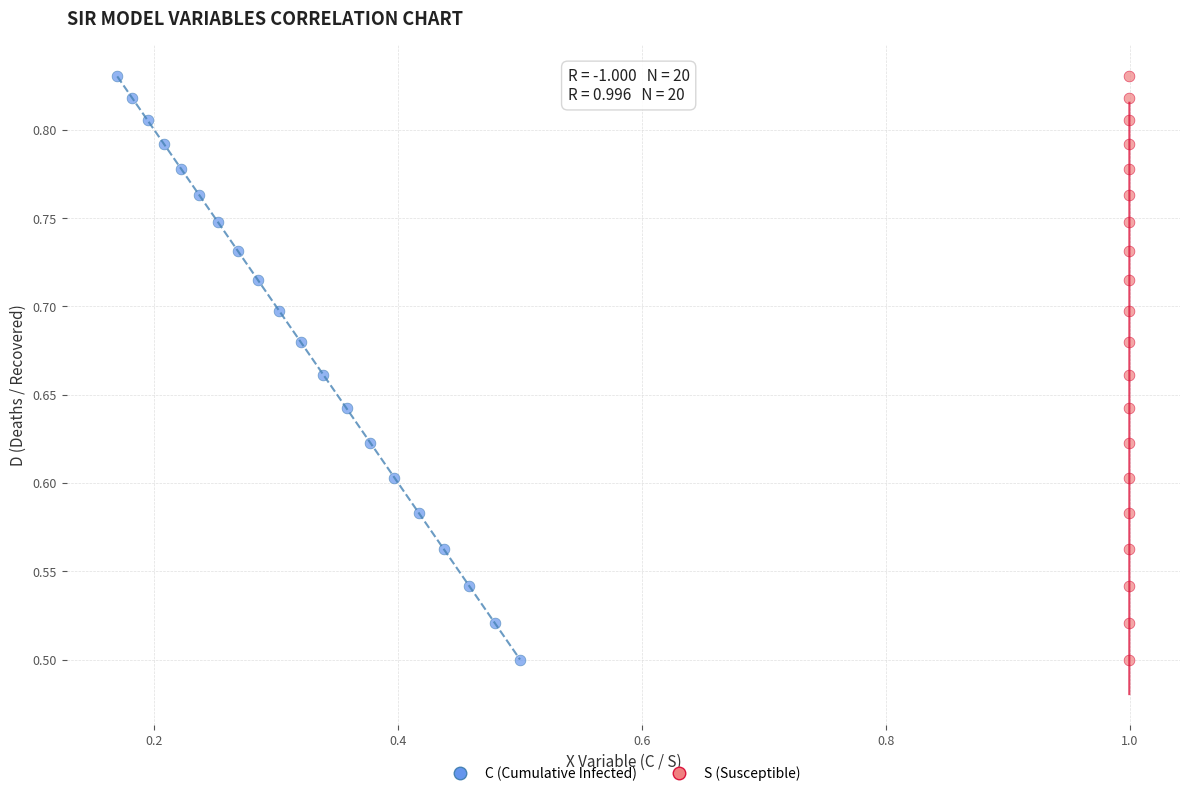

What are all the series names shown in the legend?

C (Cumulative Infected), S (Susceptible)